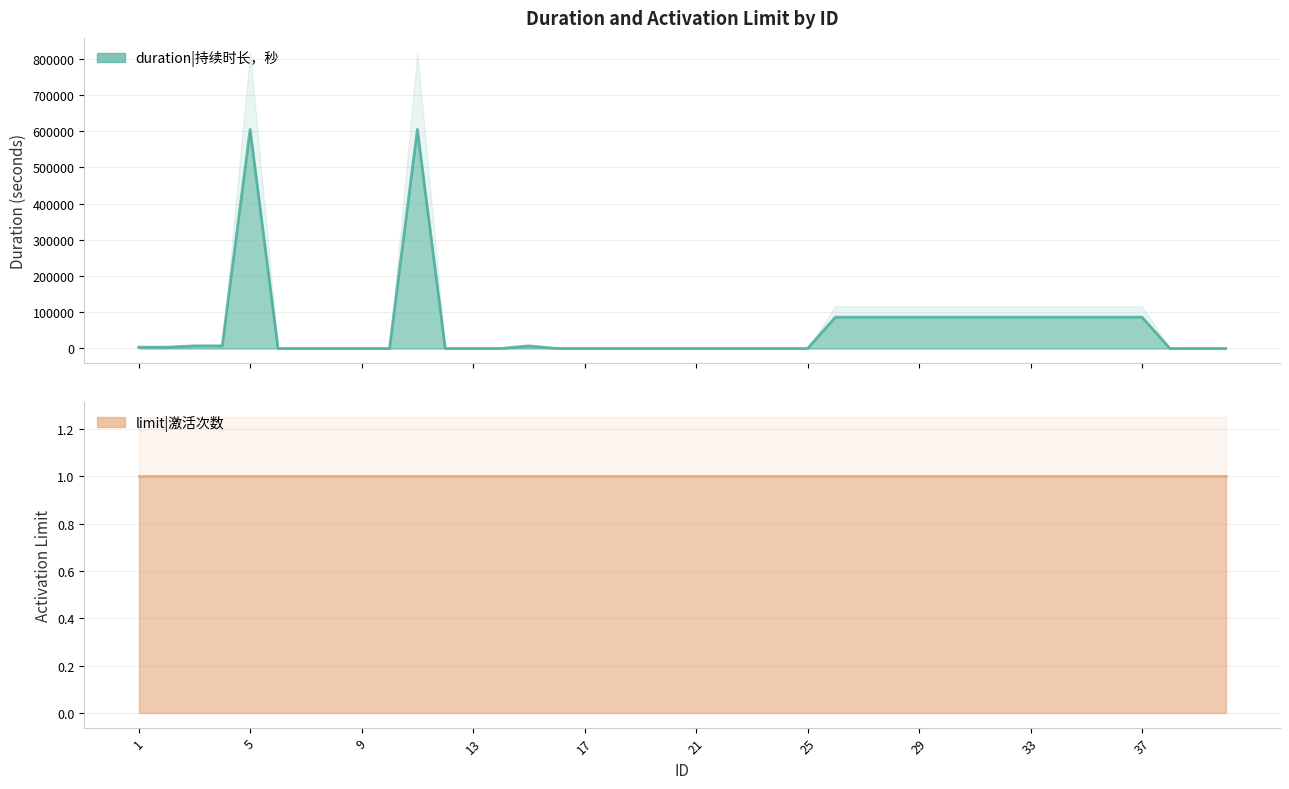

What is the difference between the second highest and minimum values?

604800